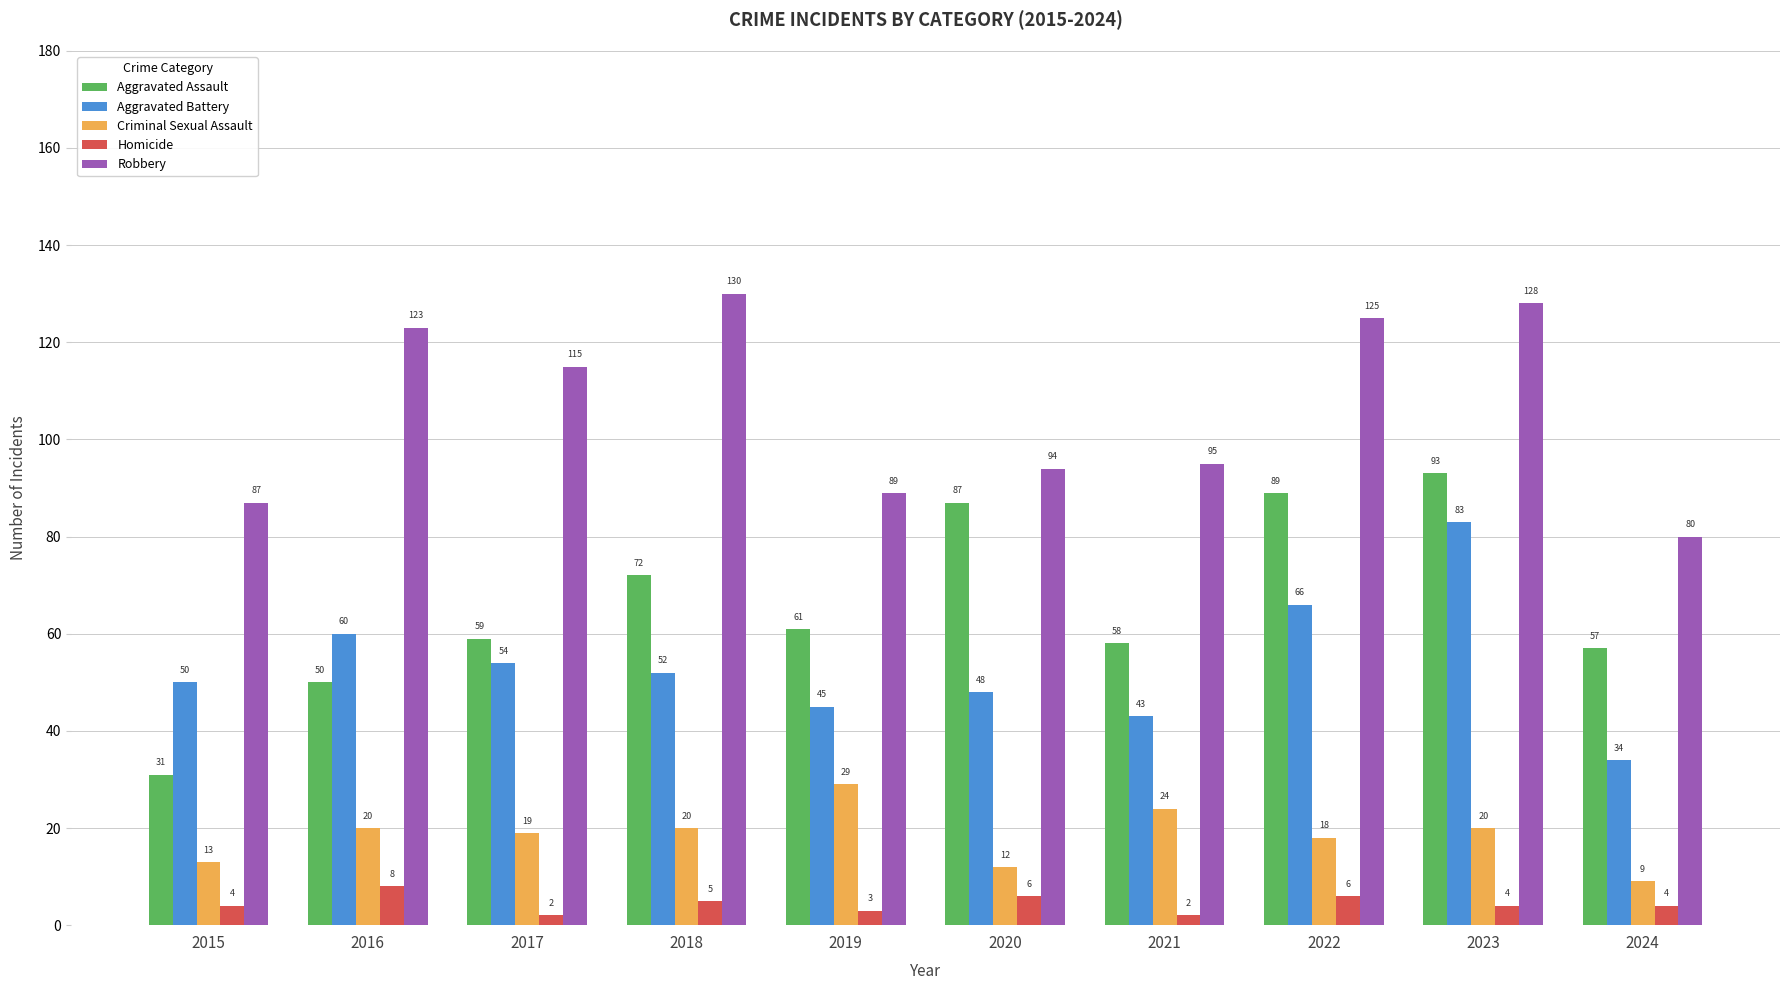

What is the lowest value of the Robbery series?

80